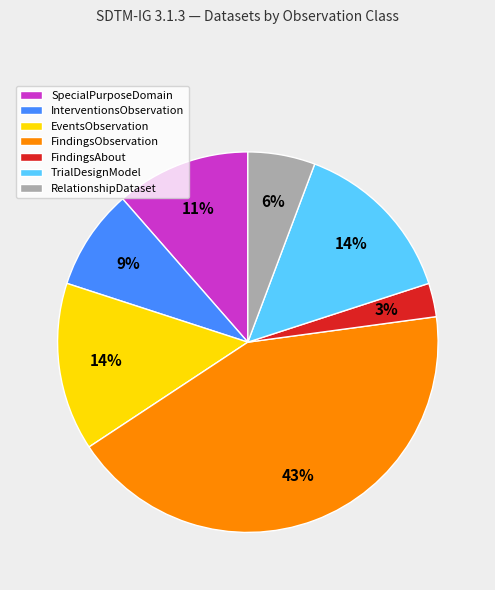

To the nearest percent, what is the average slice percentage?

14%